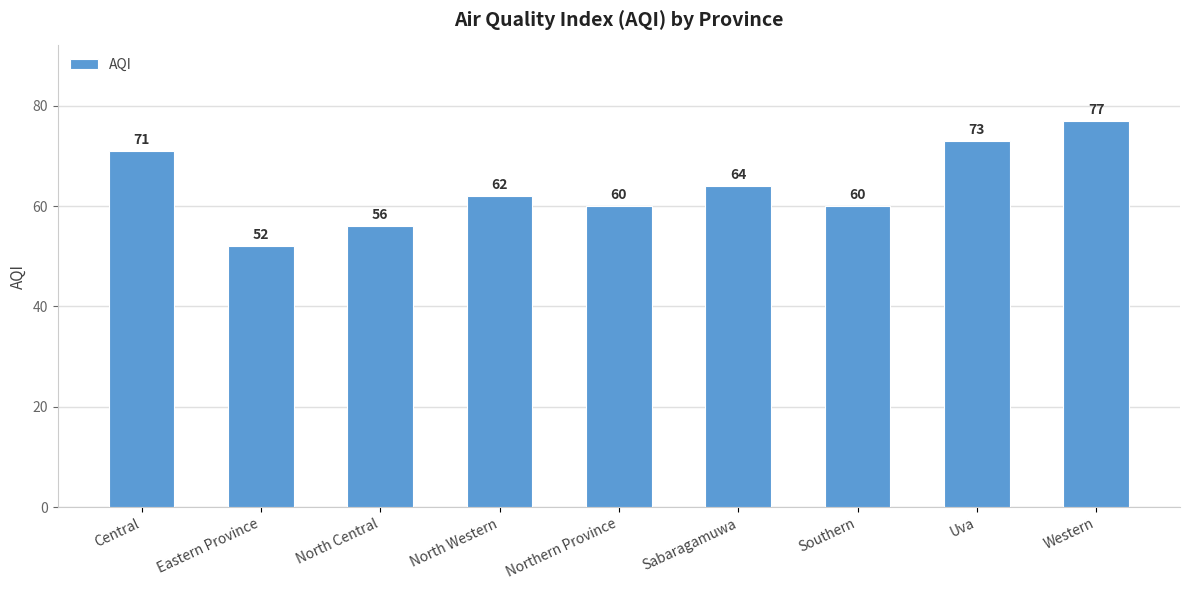

What is the sum of the values at Western and Northern Province?

137